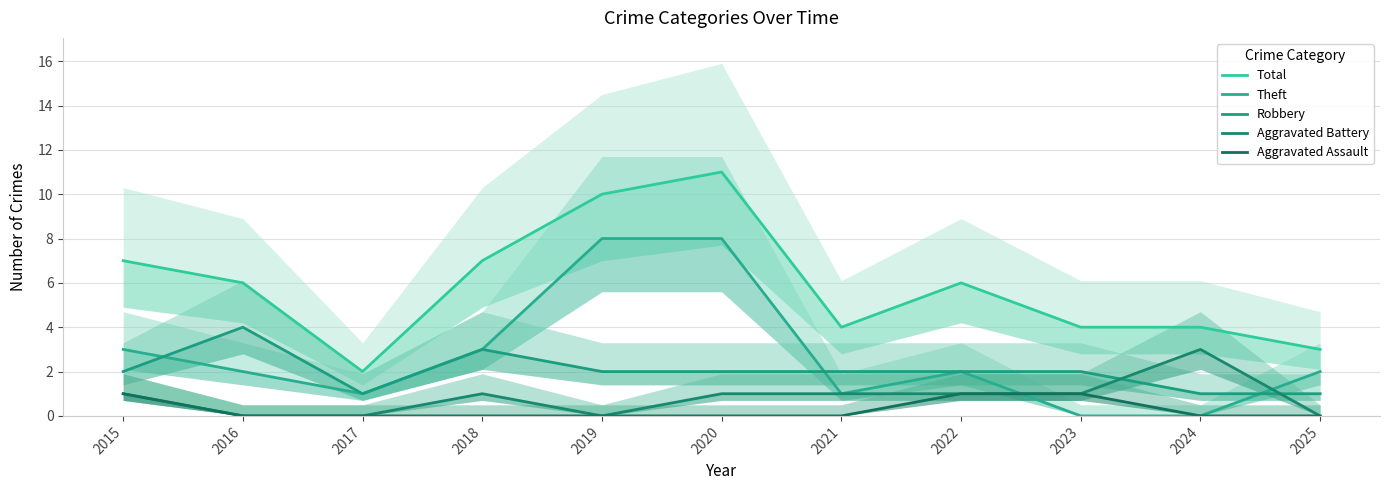

At which category is the sum across all series the highest?

2020